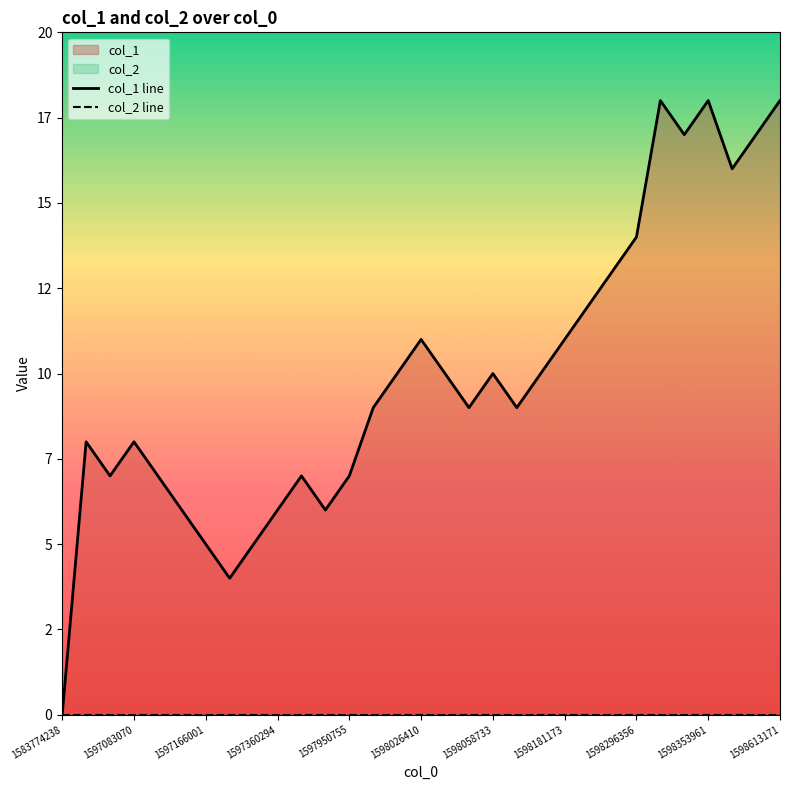

What position from the right is 1597950755?

19